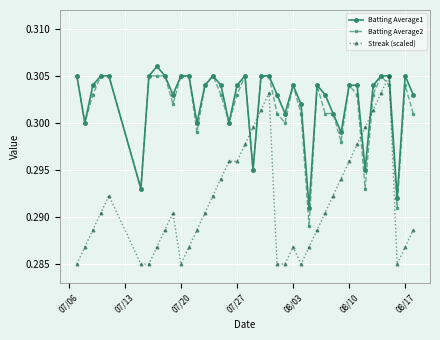

Which series has the largest range (max minus min)?

Streak (scaled)